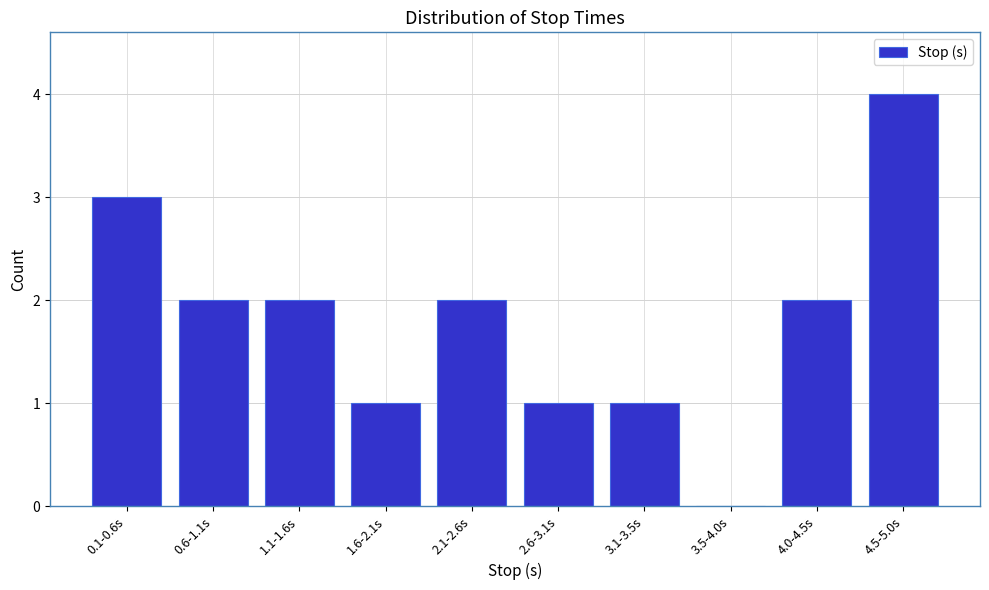

Reading left to right, list all the values displayed in this chart.

0.1-0.6s=3	0.6-1.1s=2	1.1-1.6s=2	1.6-2.1s=1	2.1-2.6s=2	2.6-3.1s=1	3.1-3.5s=1	3.5-4.0s=0	4.0-4.5s=2	4.5-5.0s=4